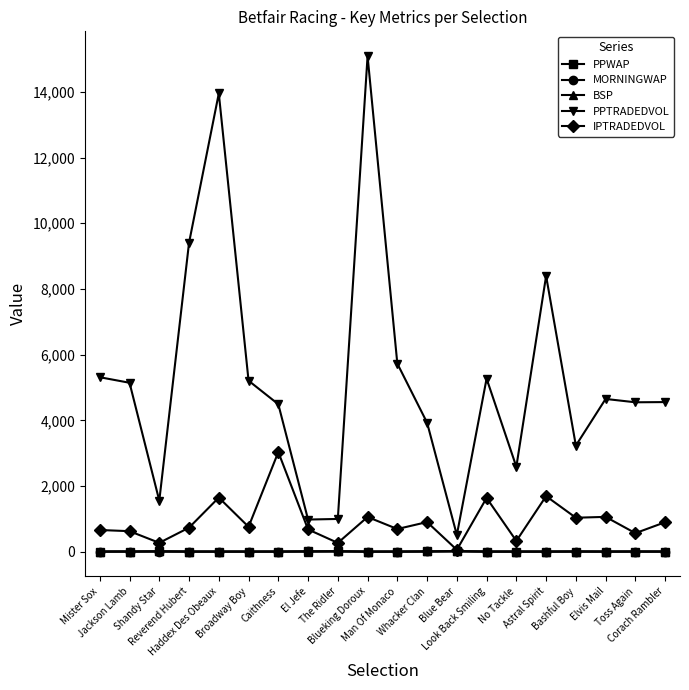

What is the smallest value displayed?

1.0